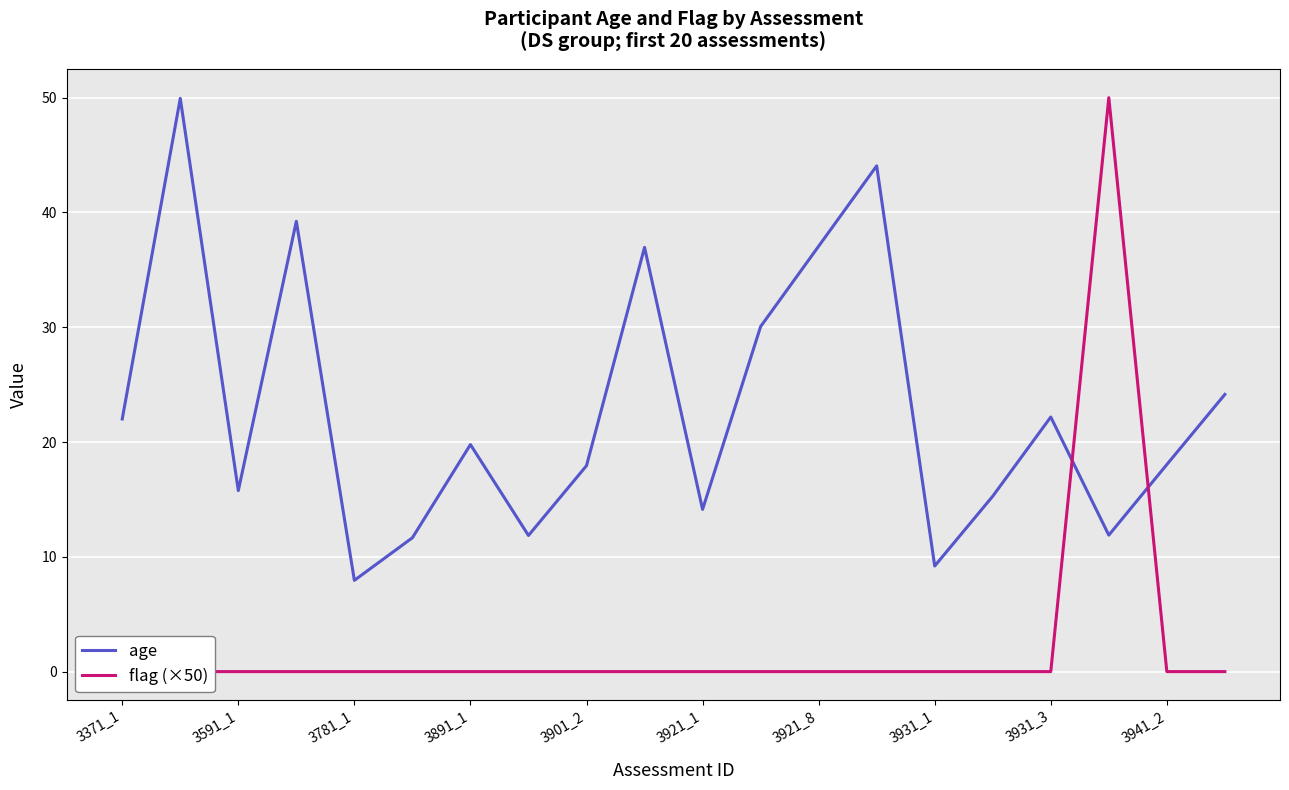

What is the highest value of the age series?

49.9